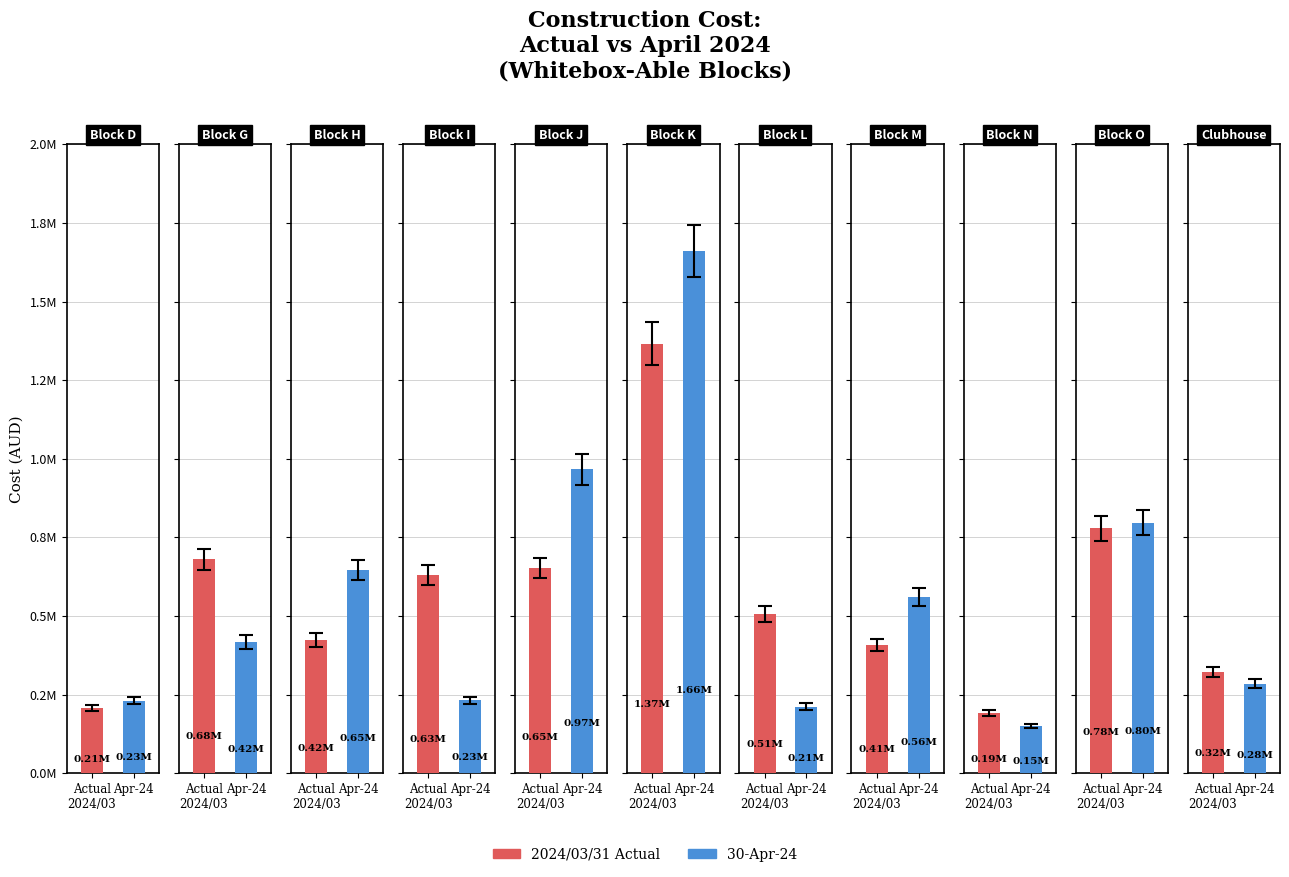

Which series changed the most between Block M and Block O?

2024/03/31 Actual